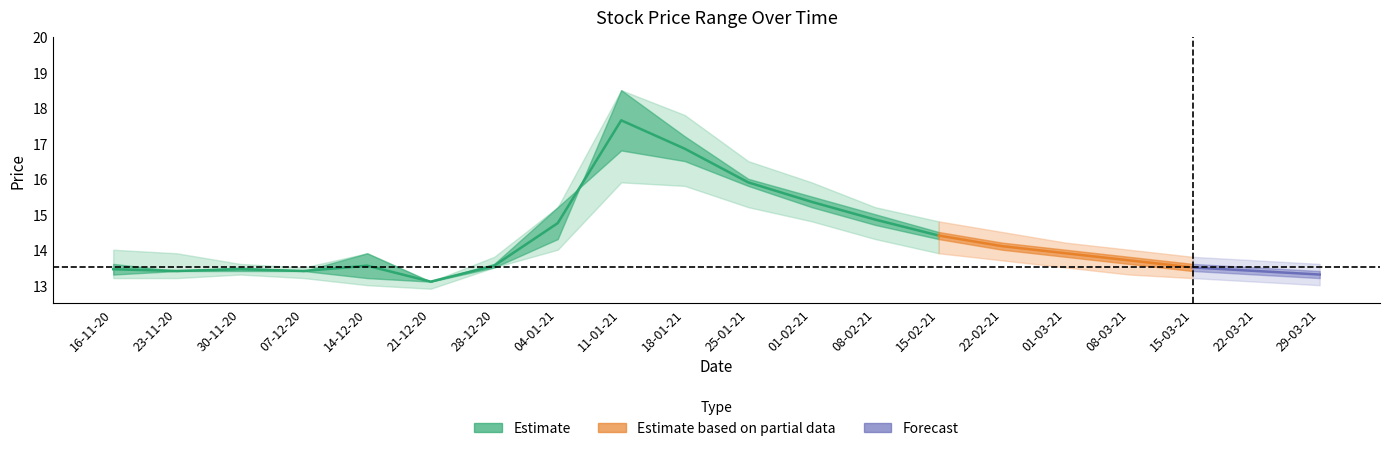

Is it true that the value at 16-11-20 is 13.4?

True